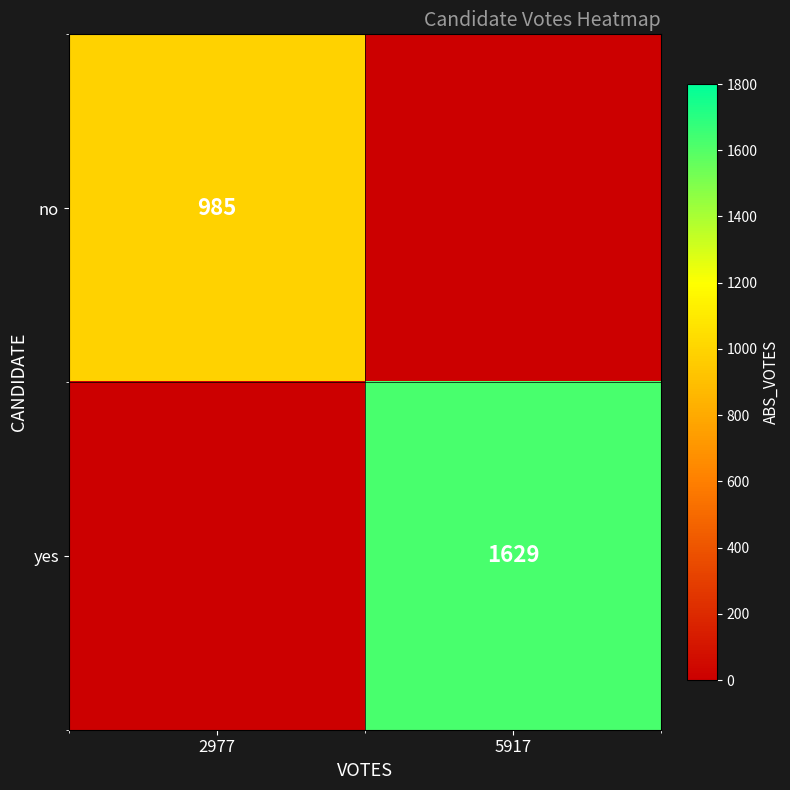

Is it true that yes equals 2549 at 5917?

False